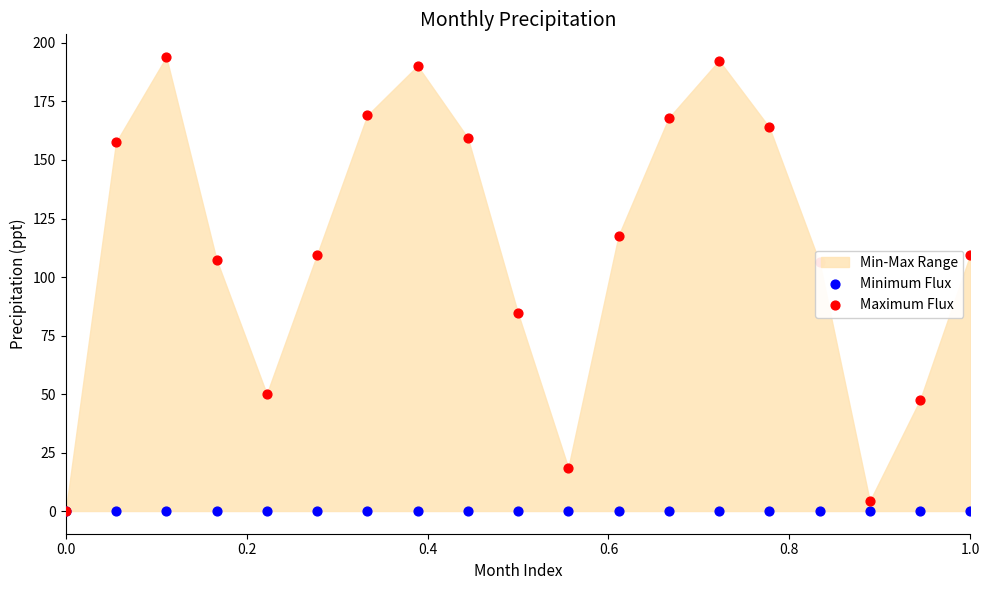

Which series has the widest spread of Y values?

Maximum Flux